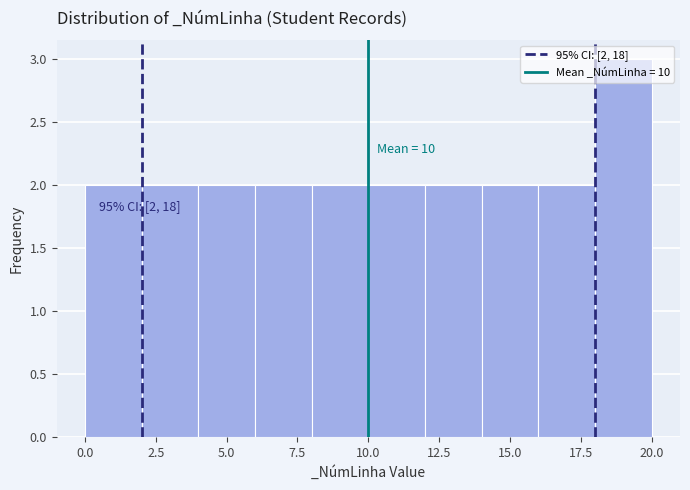

Over which range of the x-axis is the bar tallest?

18 to 20